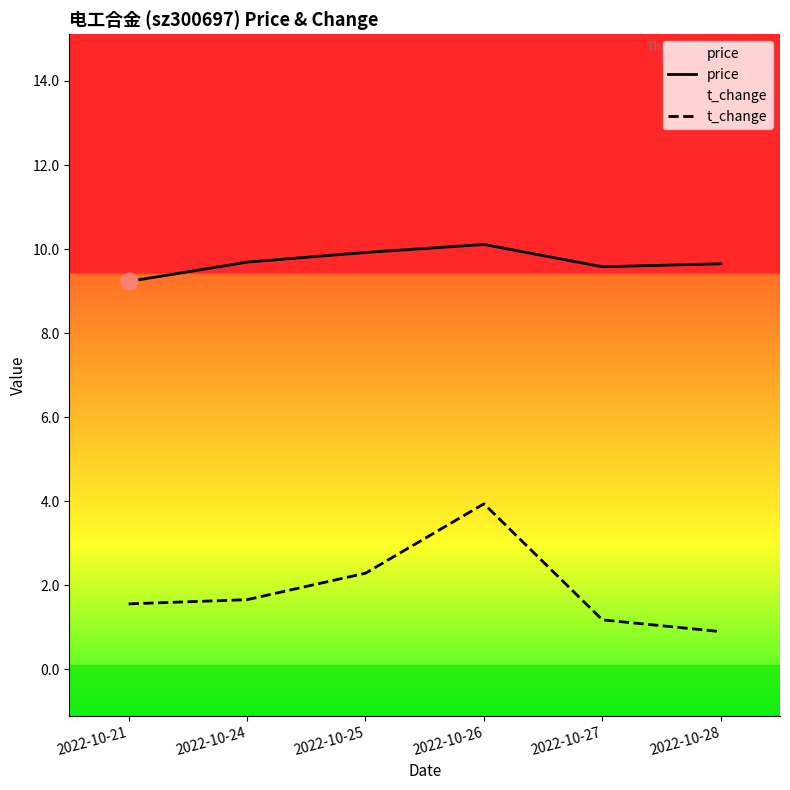

What are all the series names shown in the legend?

price, t_change